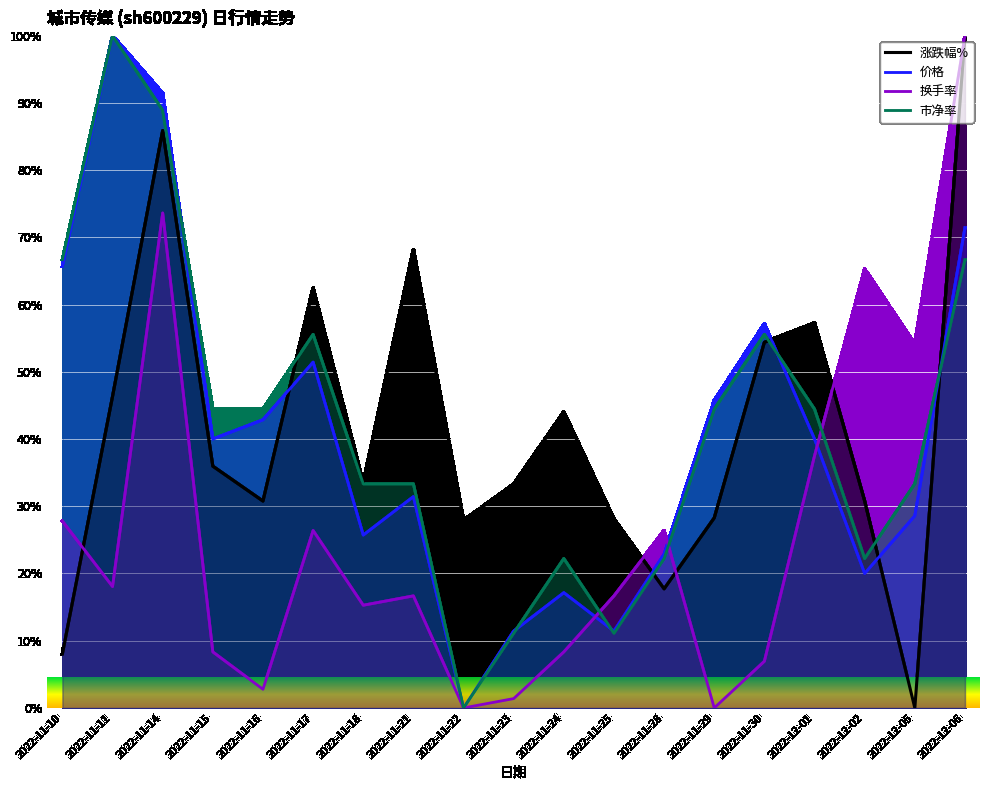

How many lines are shown in the chart?

4